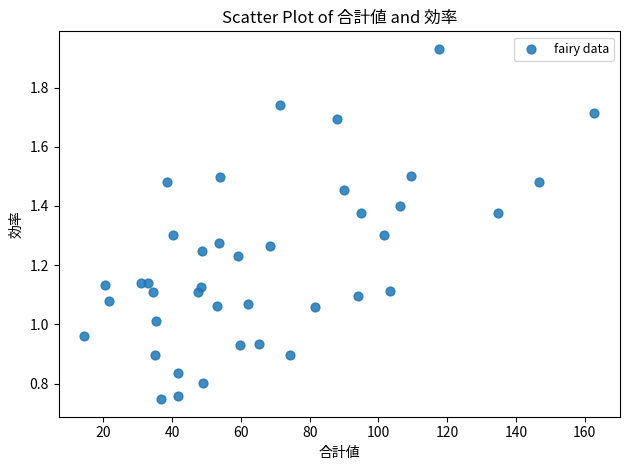

What is the range of X values (max minus min)?

148.5